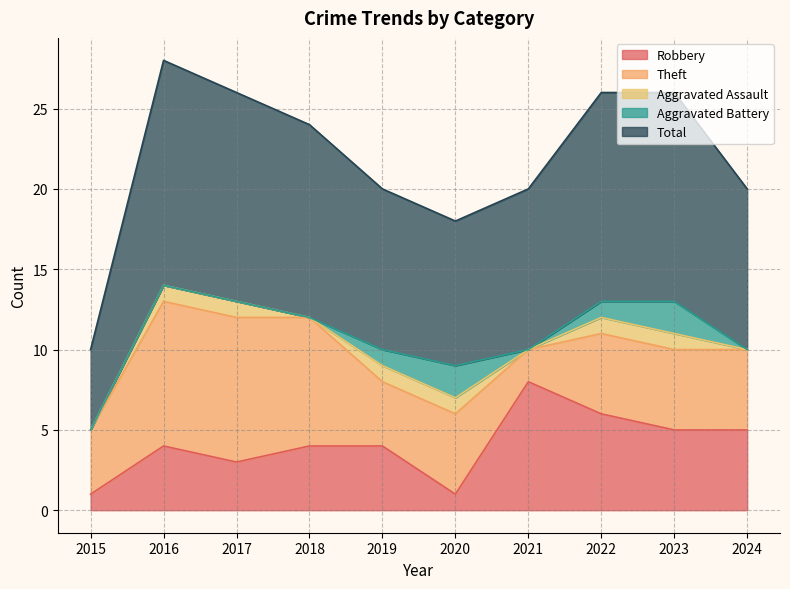

What is the difference between the maximum and minimum values in the Aggravated Battery series?

2